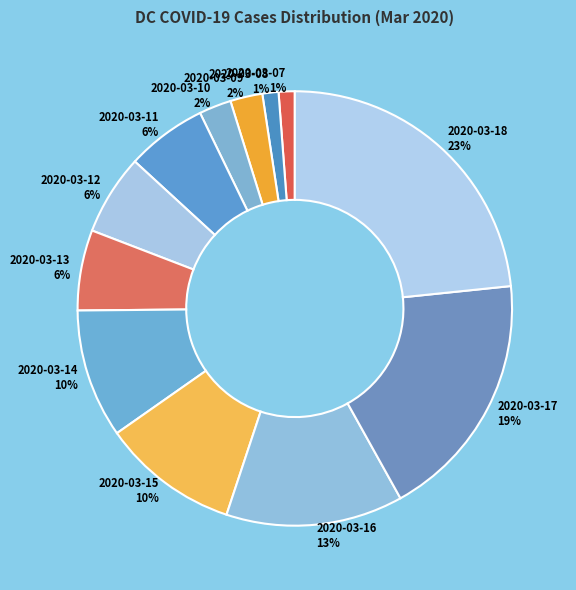

Approximately how many times larger is the value at 2020-03-15 compared to 2020-03-18?

0.4